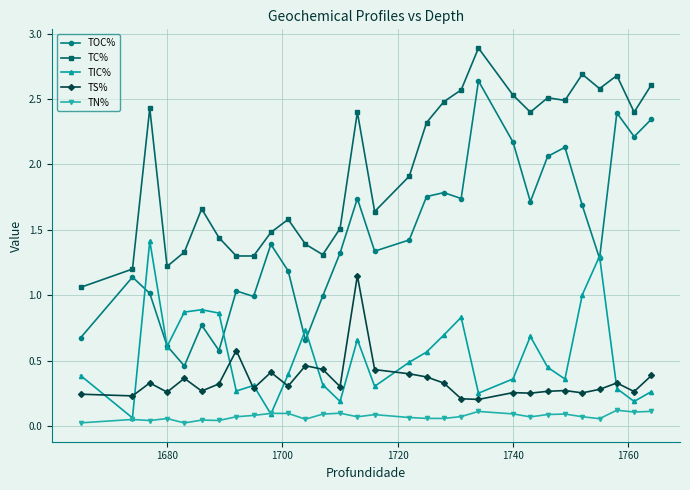

How many data points in TC% are less than 2?

15